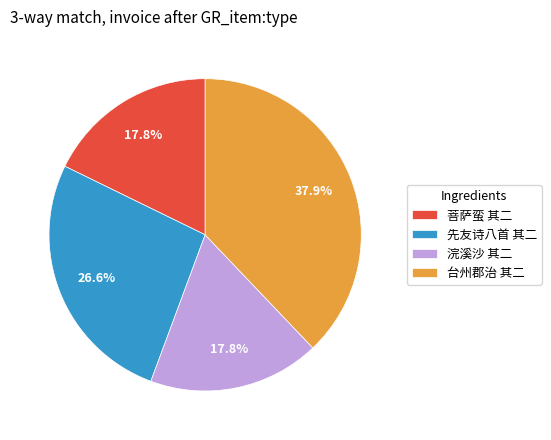

What percentage is NOT represented by 台州郡治 其二?

62.1%